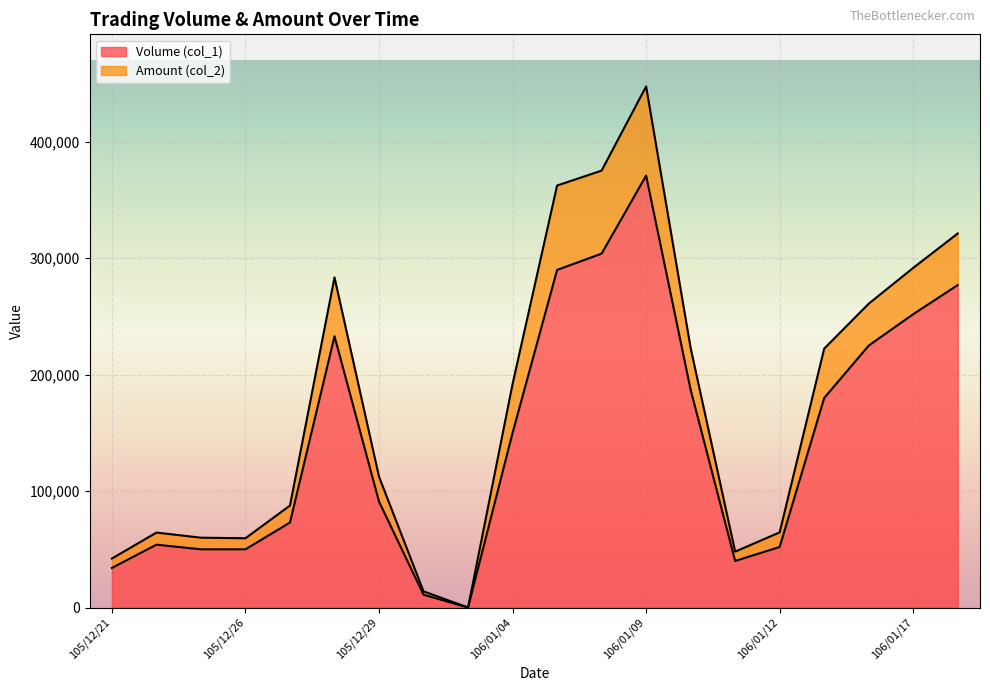

Is the value of Amount (col_2) at 106/01/13 greater than the value of Volume (col_1) at 105/12/22?

Yes